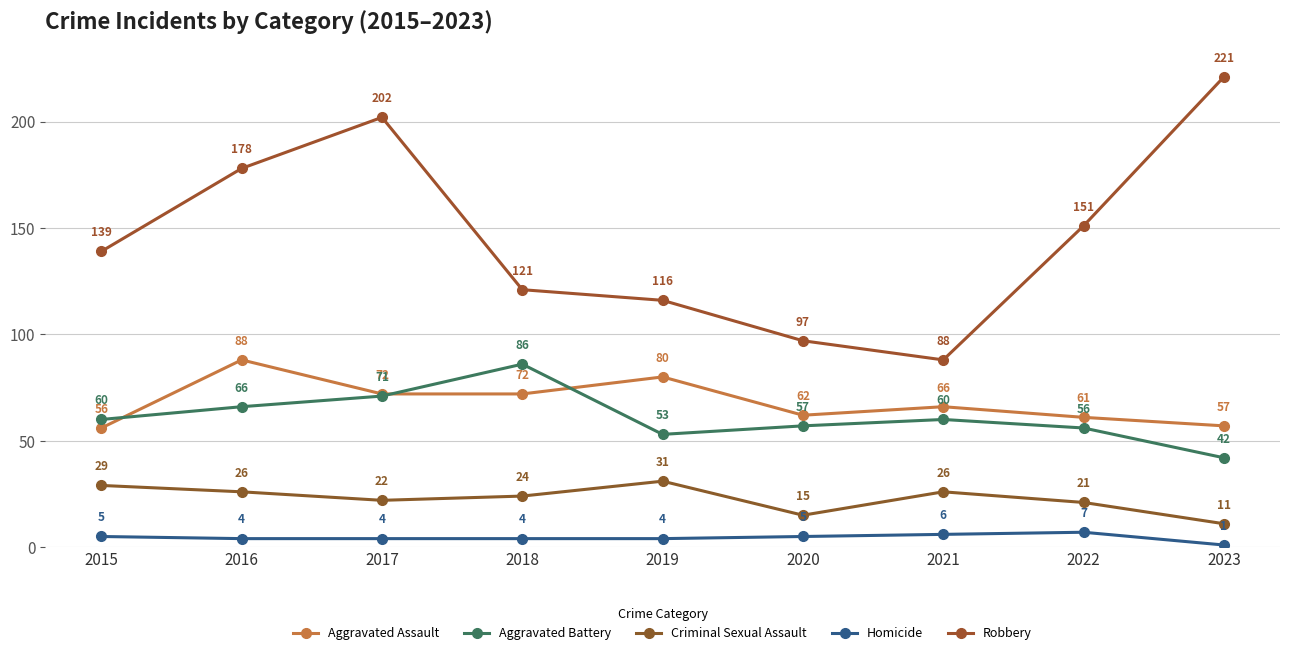

How many series are shown in this chart?

5